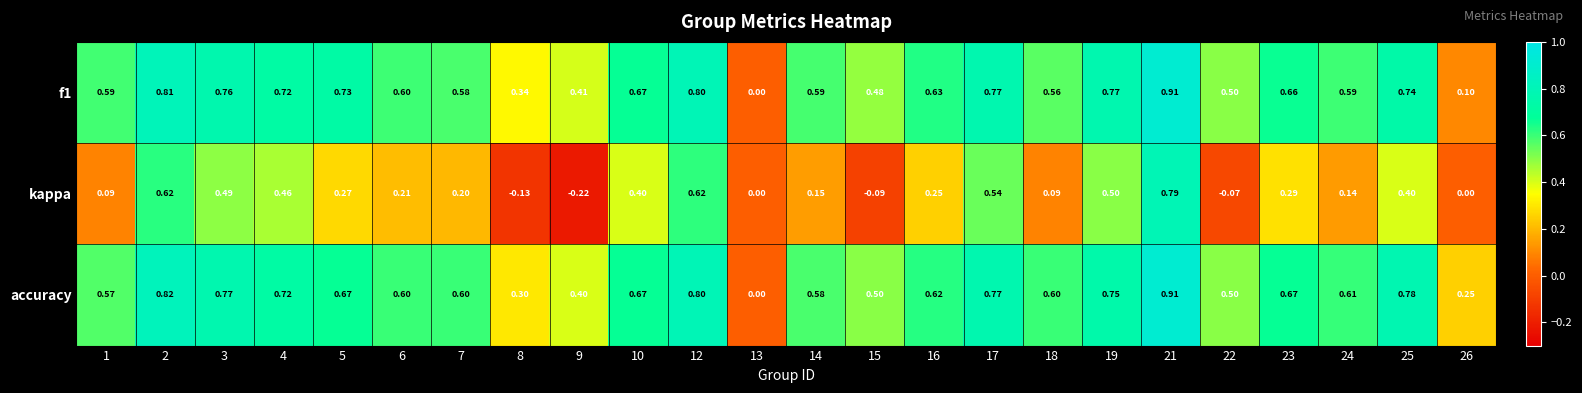

Which series changed the most between 12 and 25?

kappa